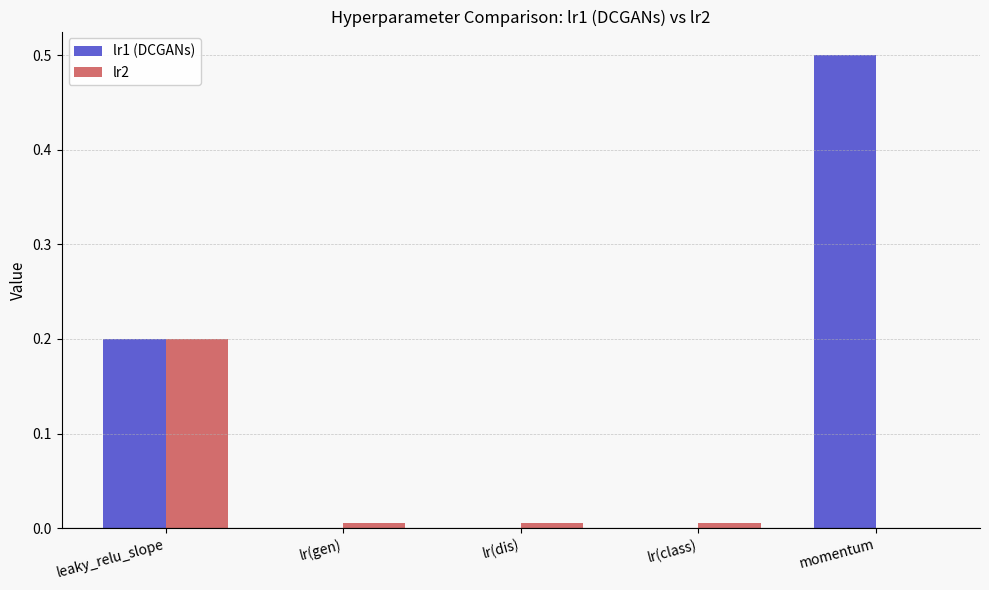

Is the value of lr1 (DCGANs) at lr(gen) greater than the value of lr2 at lr(gen)?

No